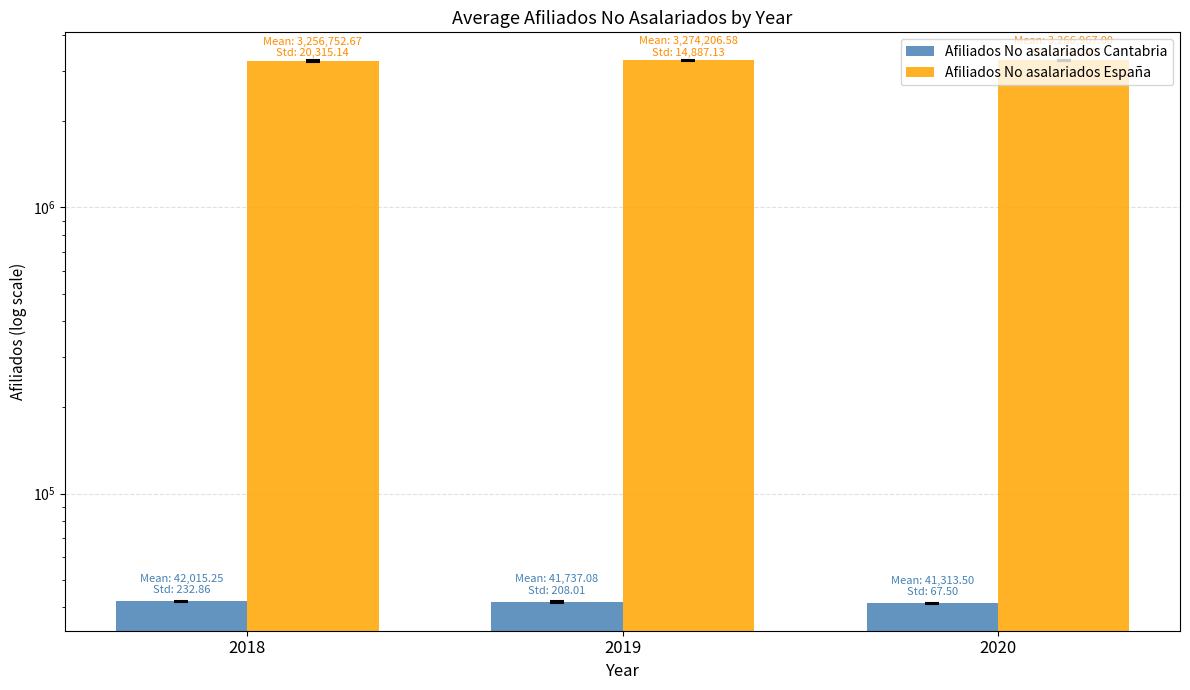

Which series has the largest total across all categories?

Afiliados No asalariados España